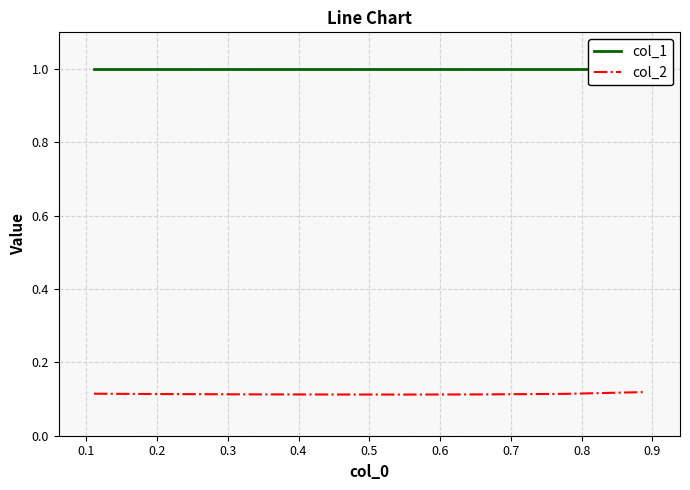

At which label does col_2 reach its minimum?

0.4